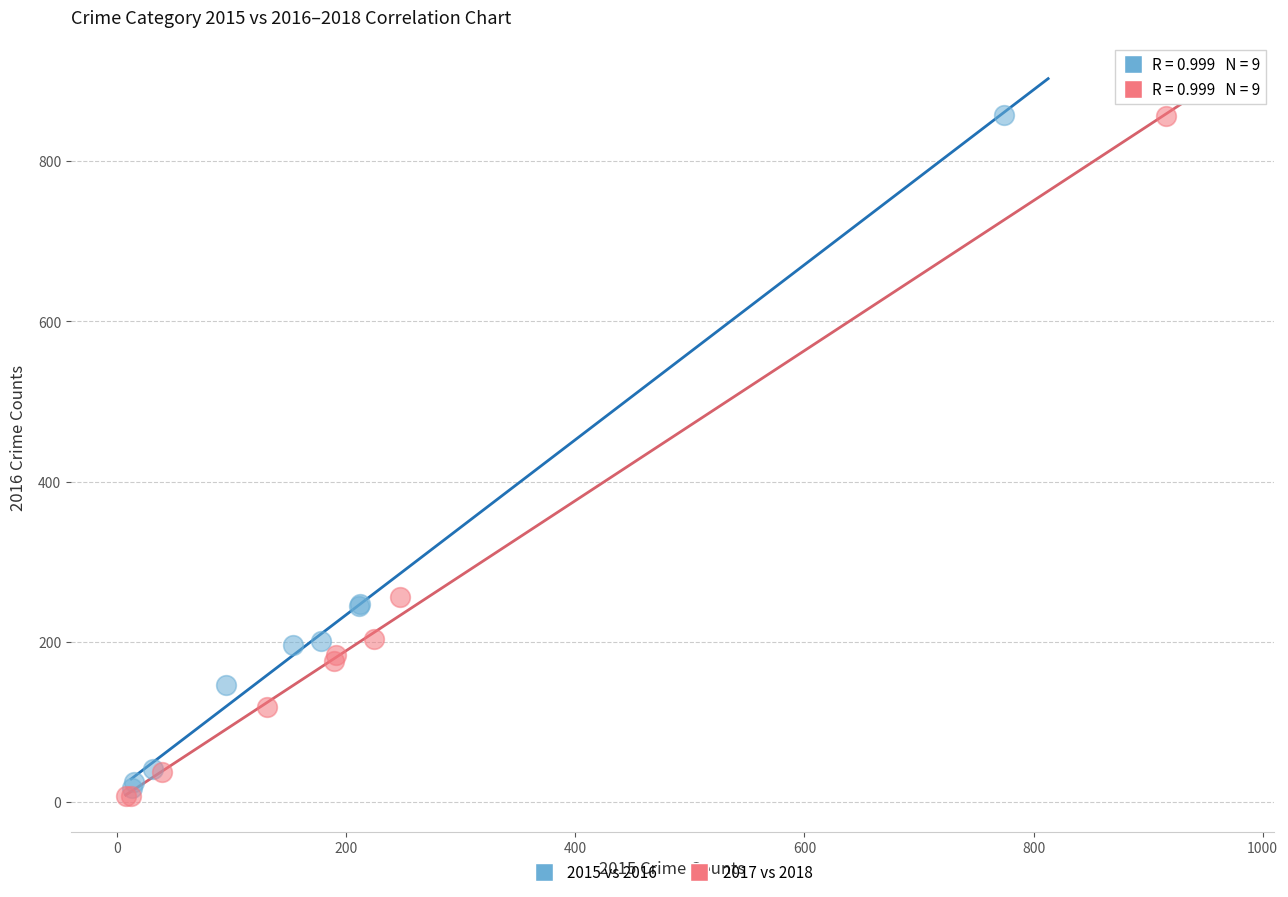

Which series has the largest Y range (max minus min)?

2017 vs 2018